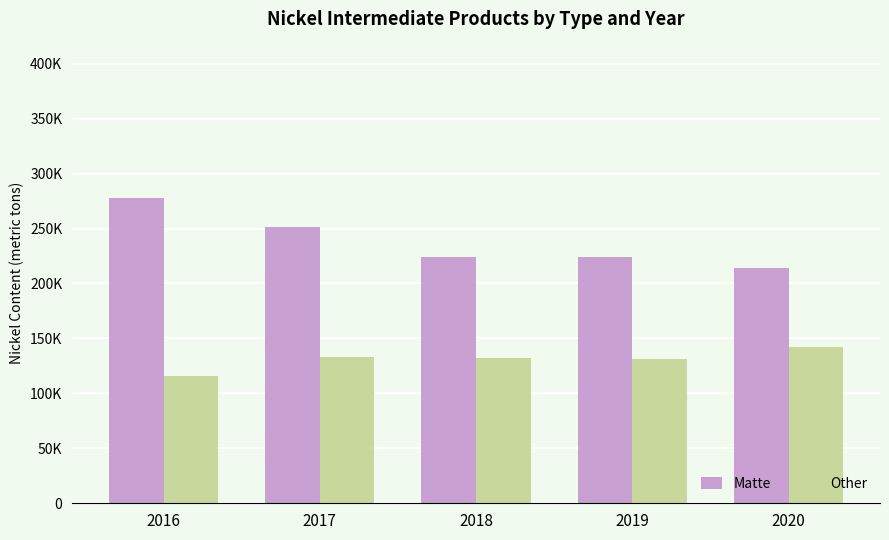

Does the chart contain stacked bars?

No